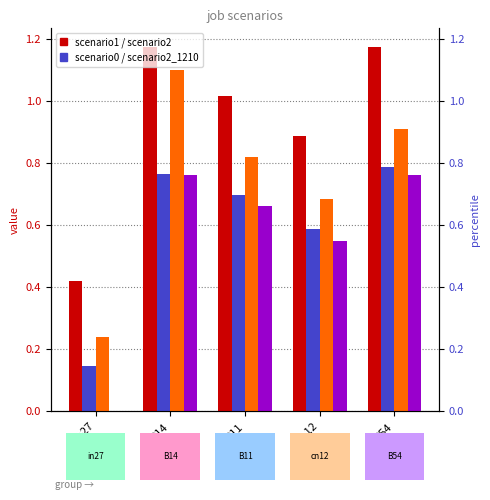

Where is job581_scenario2_1210 nearest to the value 0?

in27